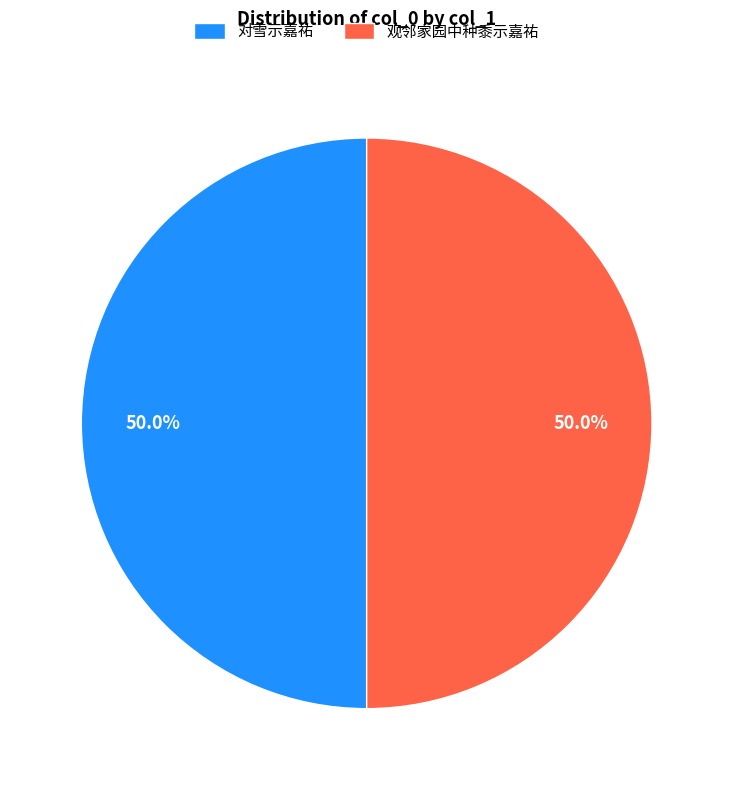

Combined, do 对雪示嘉祐 and 观邻家园中种黍示嘉祐 account for over 50%?

Yes